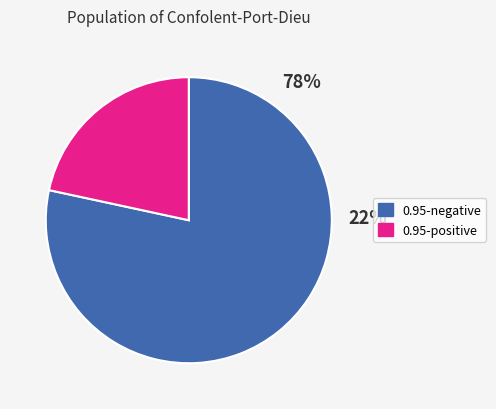

The panic slice represents 35% of the pie. True or false?

False